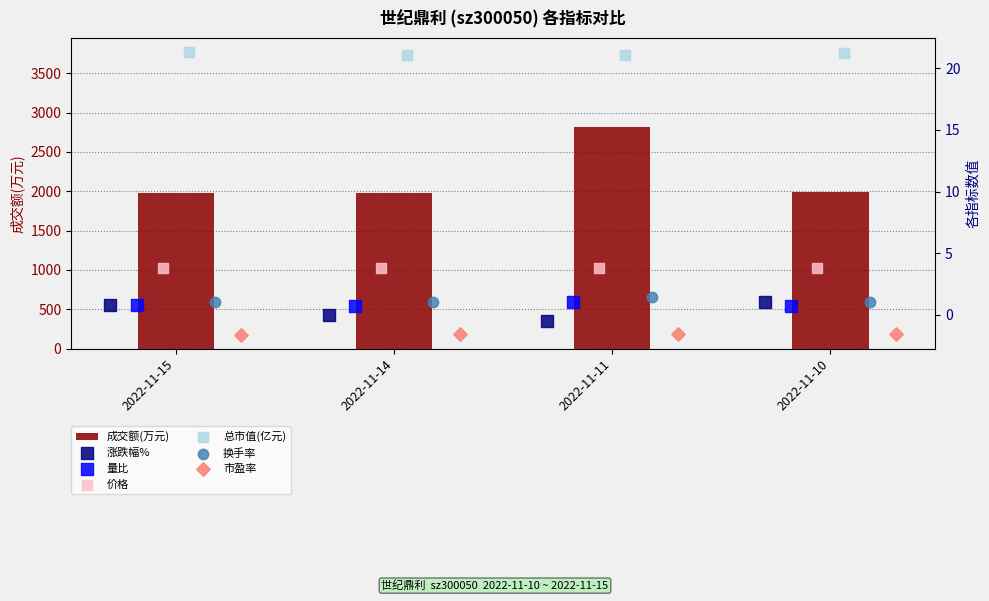

At which label does 成交额(万元) reach its peak?

2022-11-11